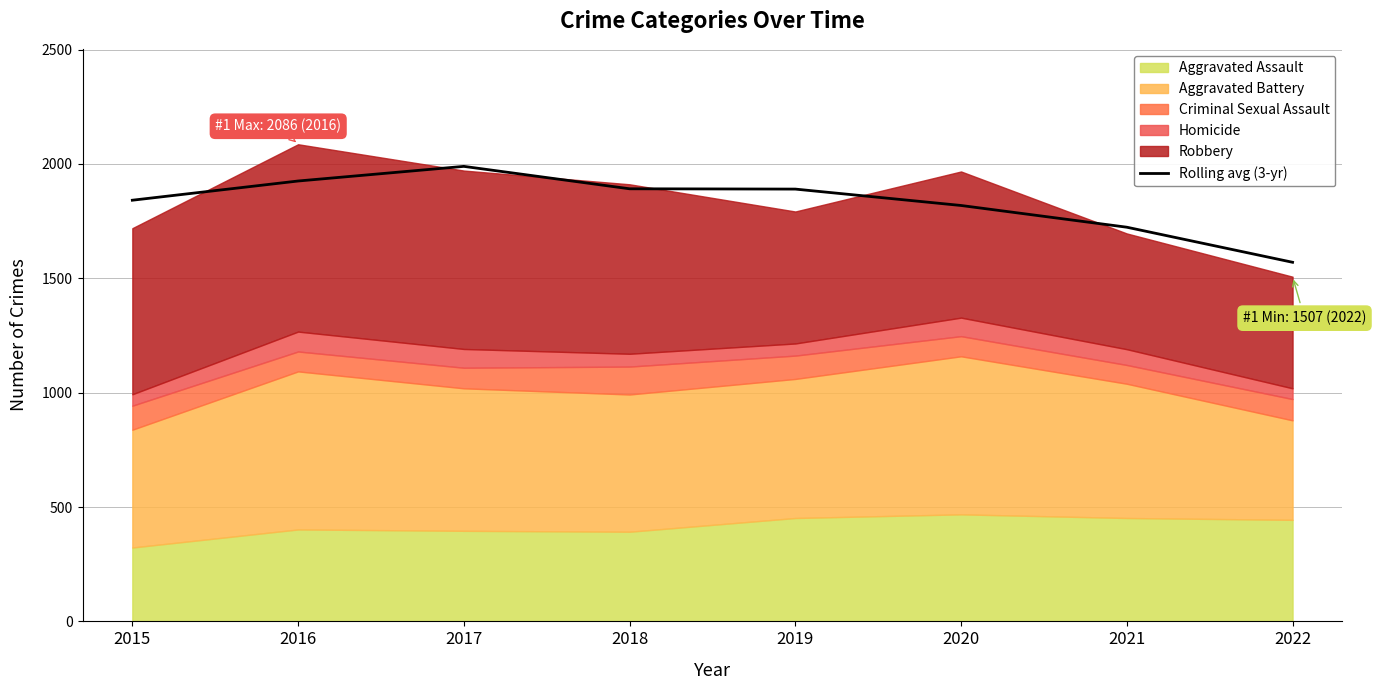

Which has a higher value, 2019 or 2015?

2019